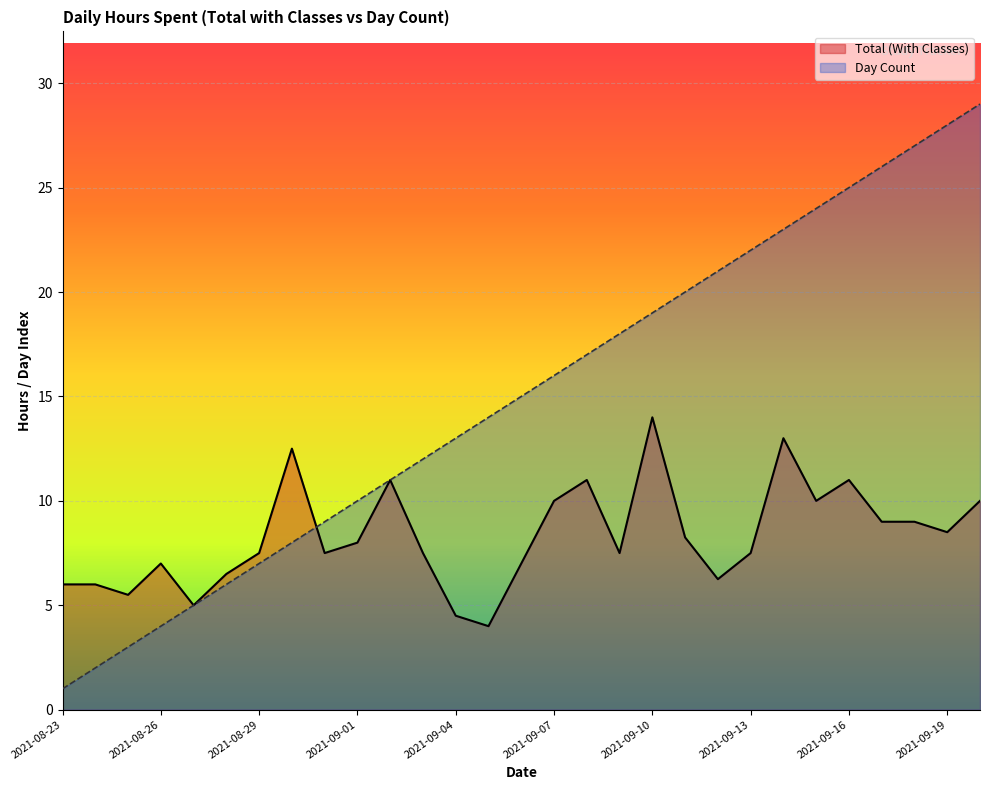

Read the Total (With Classes) value at 2021-09-10.

14.0